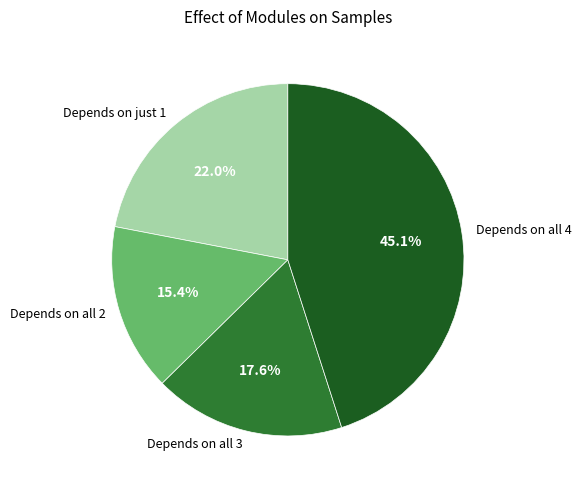

What is the ratio of the value at Depends on all 3 to the value at Depends on just 1?

0.8